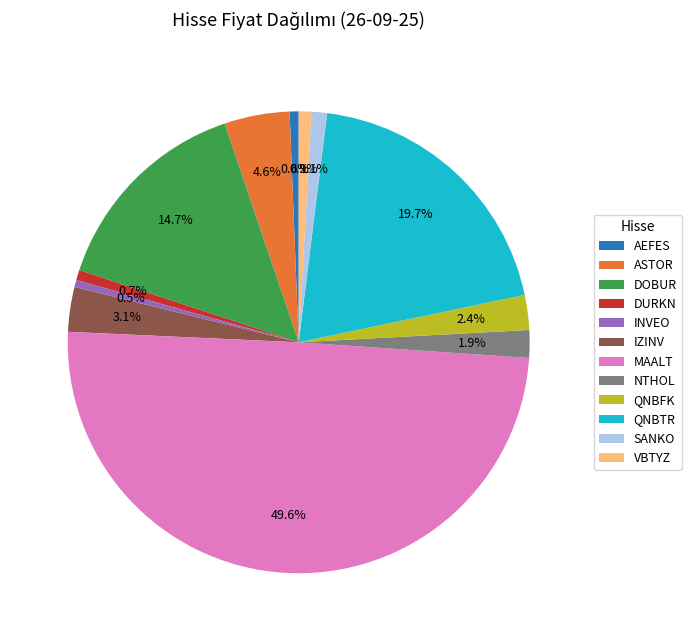

What portion of the pie excludes VBTYZ?

99.1%